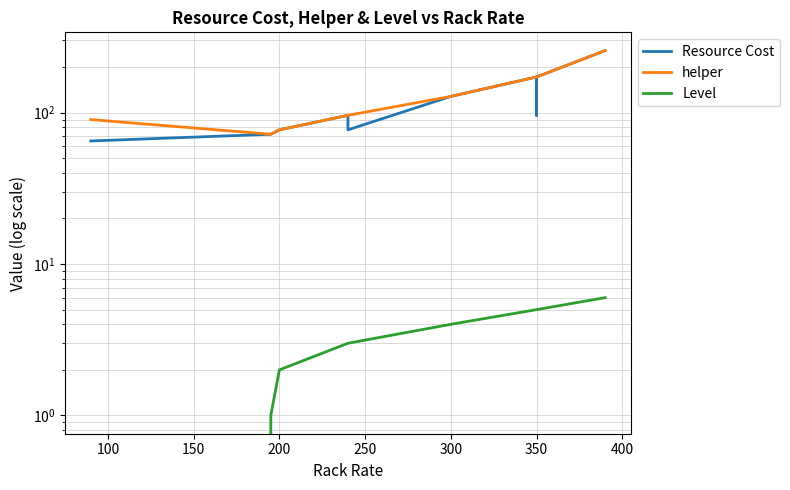

How many data points does each series have?

40